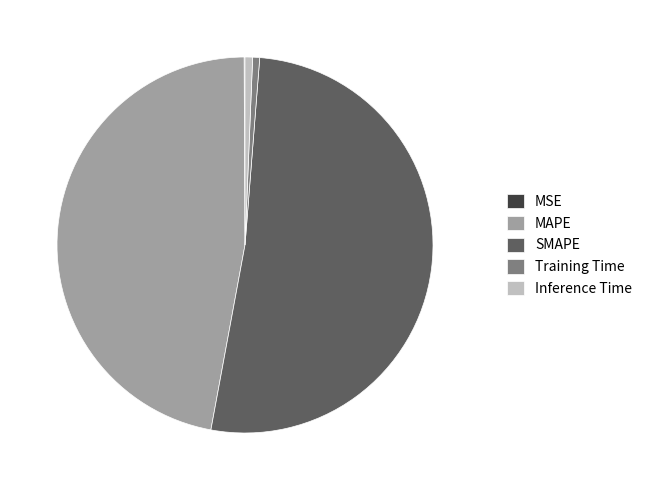

Which slice is the largest?

SMAPE